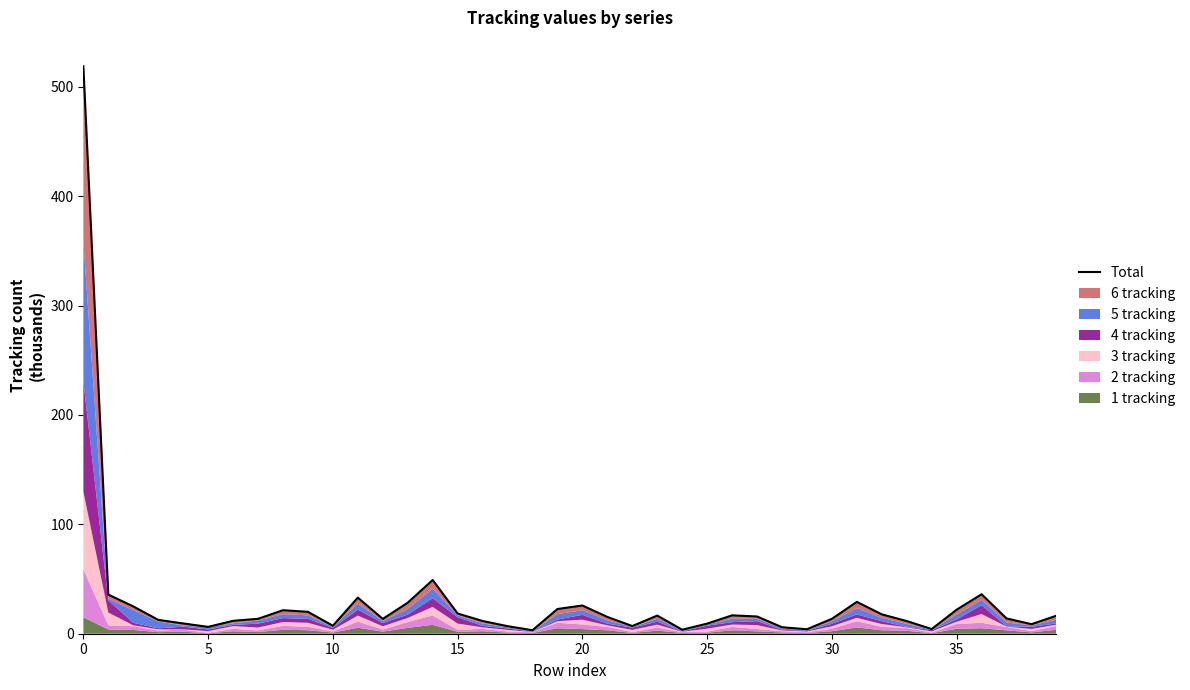

How many lines are shown in the chart?

1